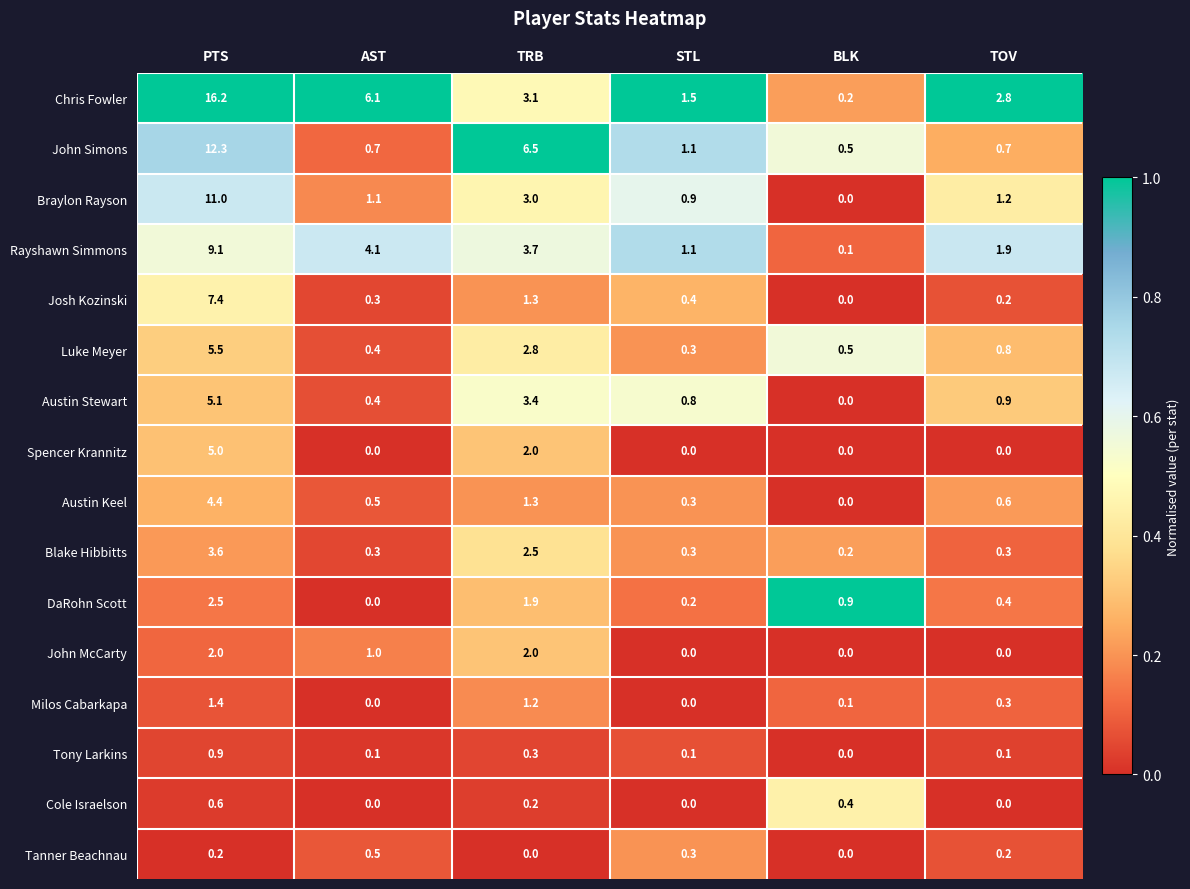

Between AST and TRB, which series saw the biggest shift?

John Simons